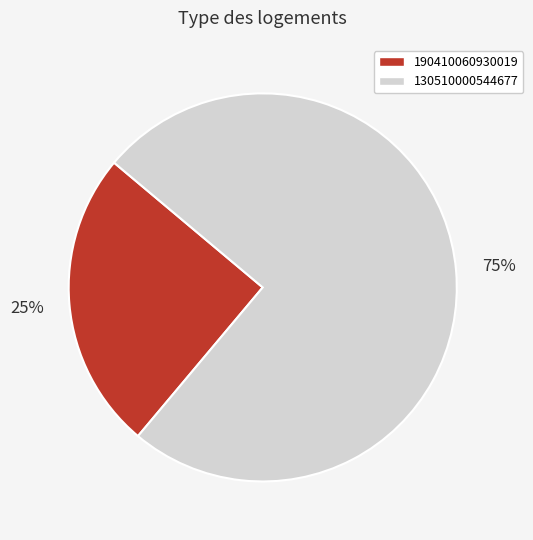

Which slice represents more than half of the pie?

130510000544677